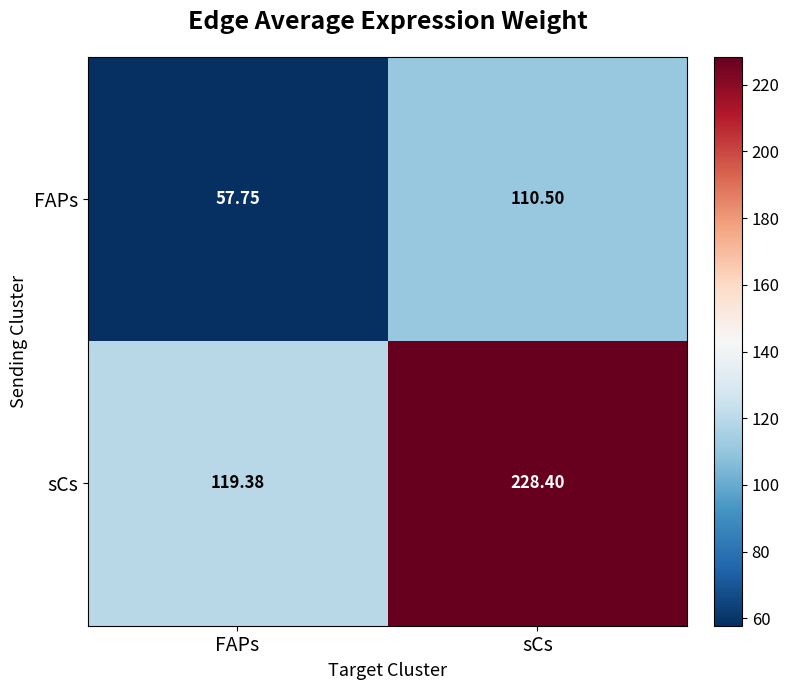

At which label does sCs first exceed 228?

sCs